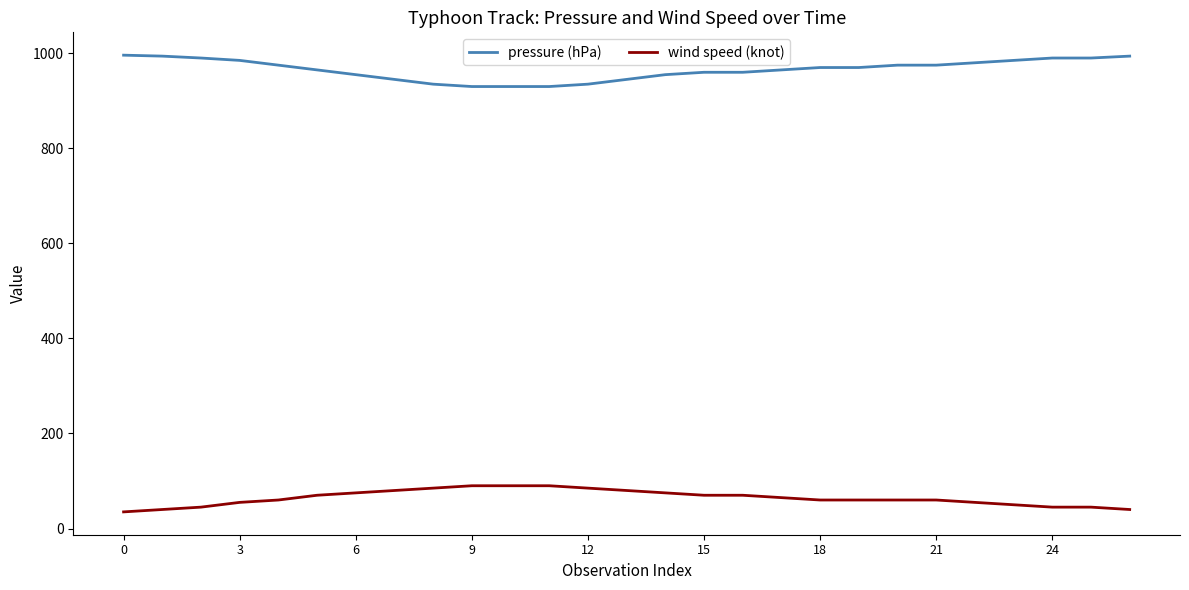

Rank the series by their average value, from lowest to highest.

wind speed (knot), pressure (hPa)